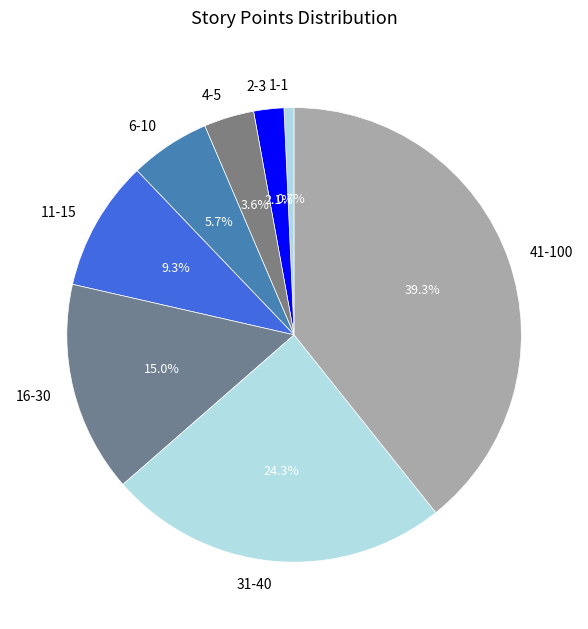

Is there any slice that represents more than half of the pie?

No